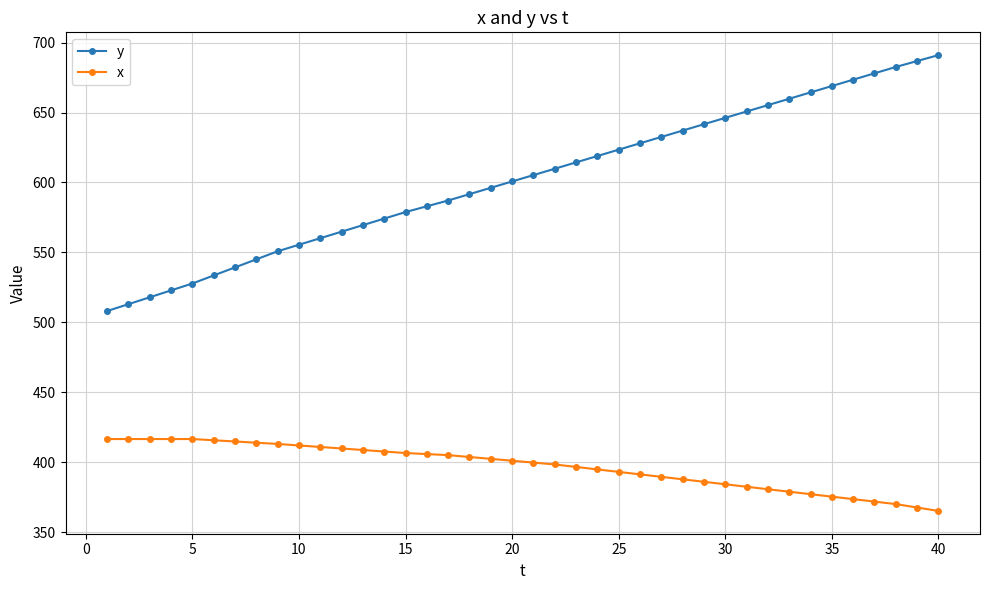

What is the value of the y point at the 1st from the left?

508.0